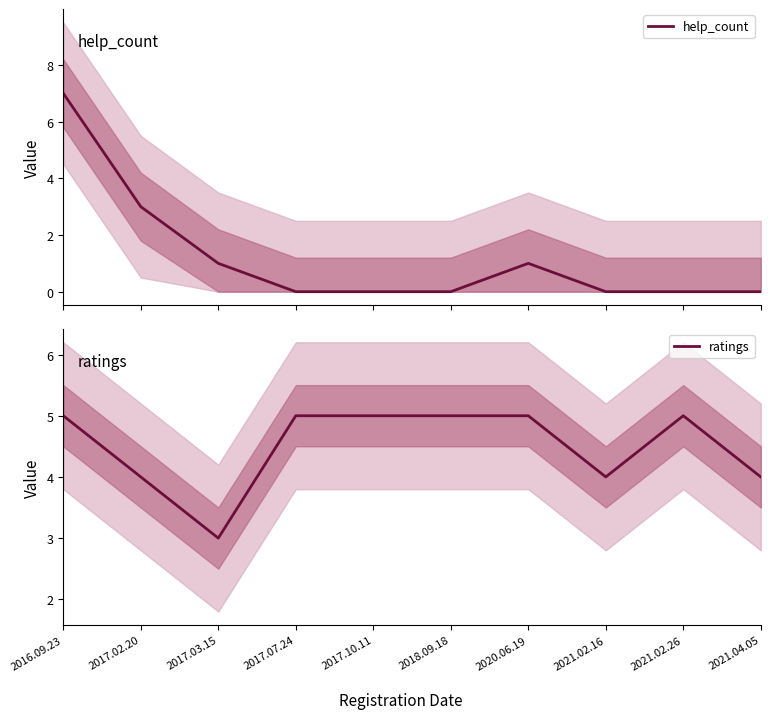

Rank the categories by ratings value from lowest to highest.

2017.03.15, 2017.02.20, 2021.02.16, 2021.04.05, 2016.09.23, 2017.07.24, 2017.10.11, 2018.09.18, 2020.06.19, 2021.02.26